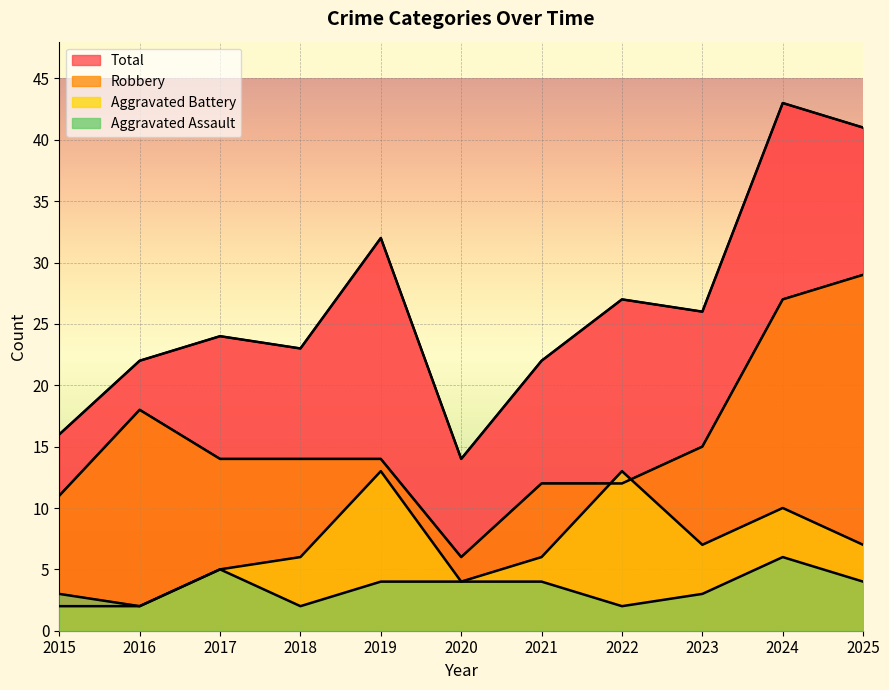

Rank the series by their maximum value, from lowest to highest.

Aggravated Assault, Aggravated Battery, Robbery, Total